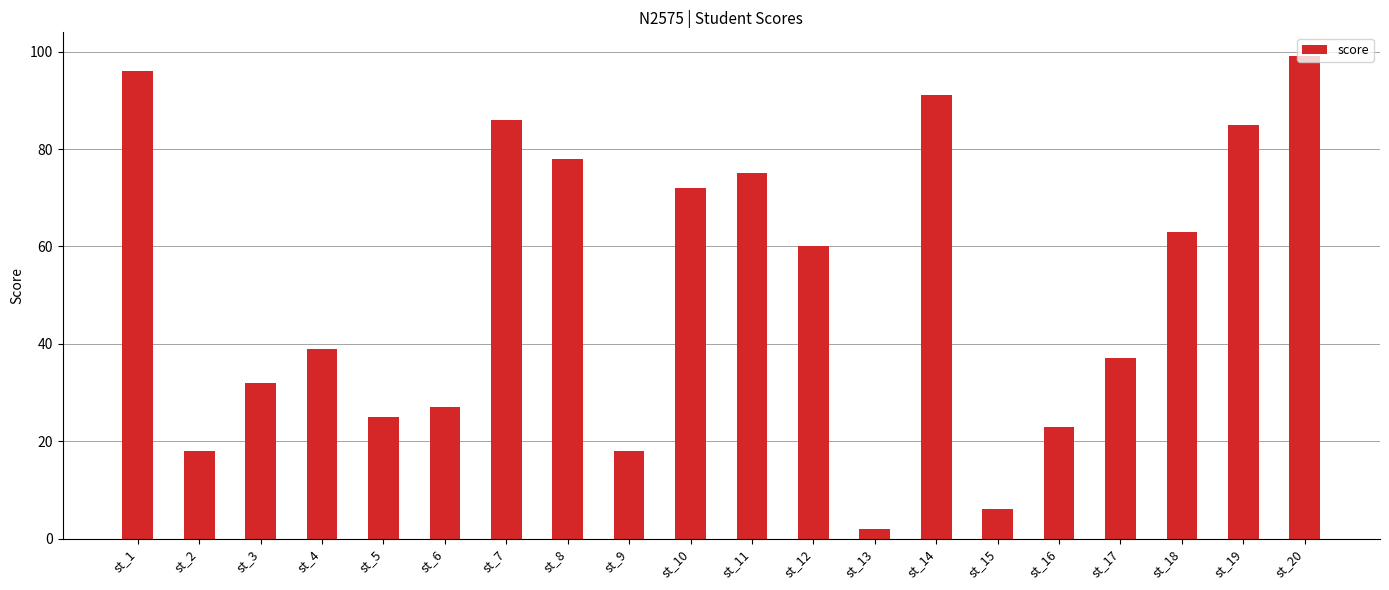

Between st_7 and st_18, which is larger?

st_7